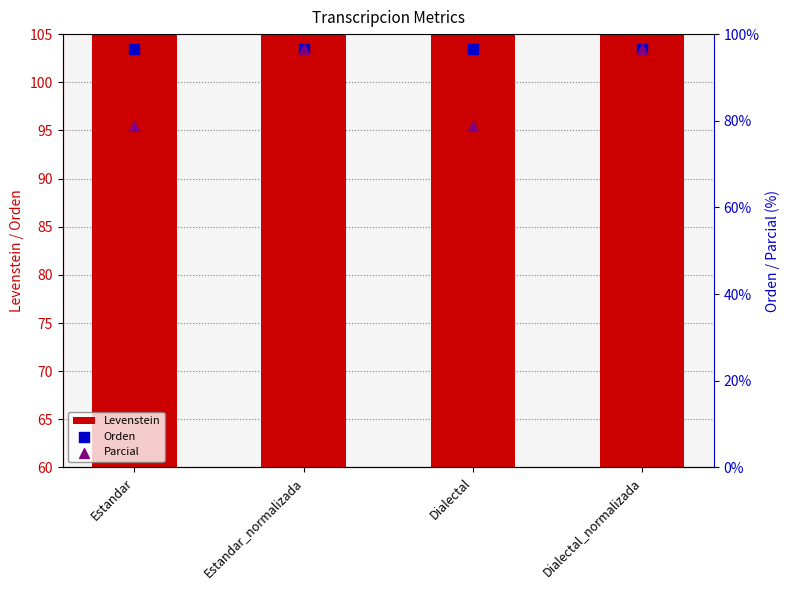

What is the total value across all series at Dialectal?

247.7